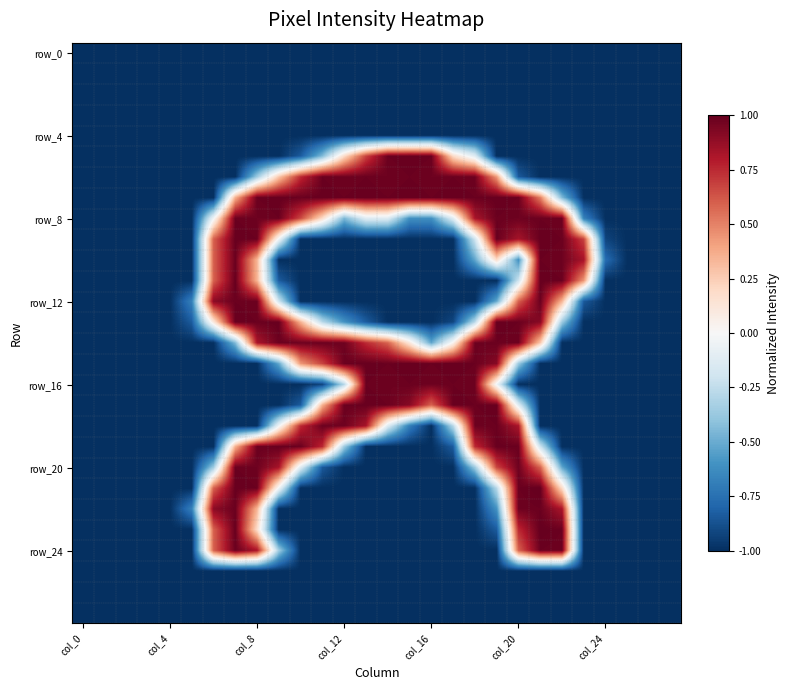

At which category is the sum across all series the highest?

col_20